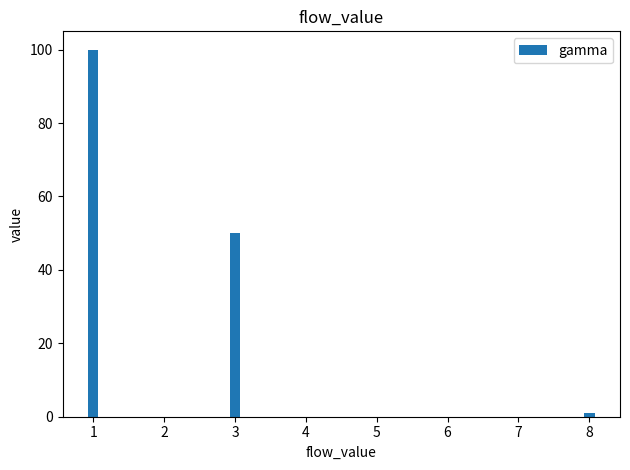

Reading left to right, extract all data points from this chart.

100	50	1